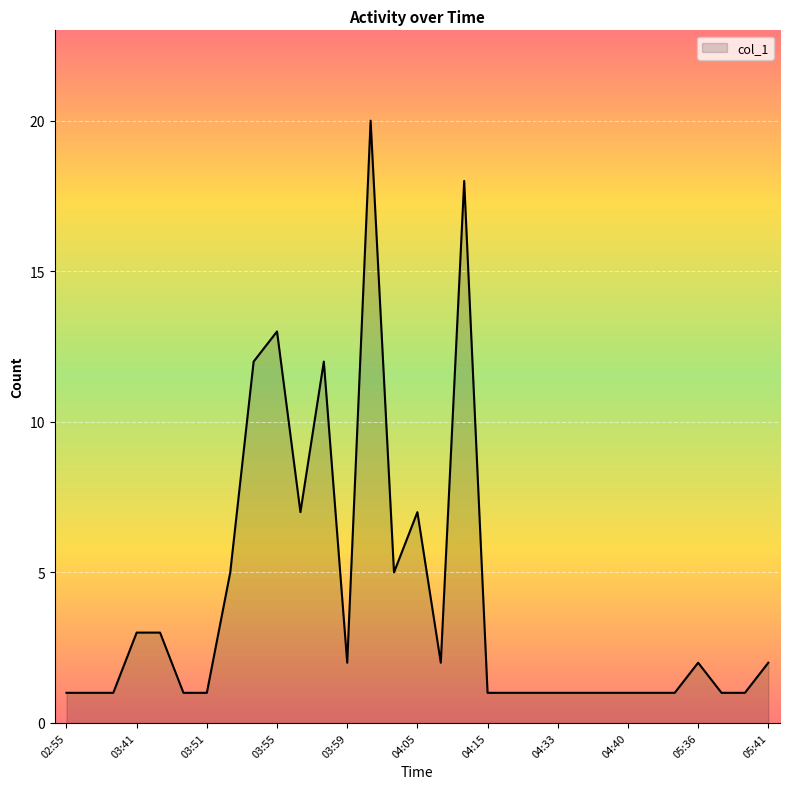

What is the difference between the maximum and minimum values?

19